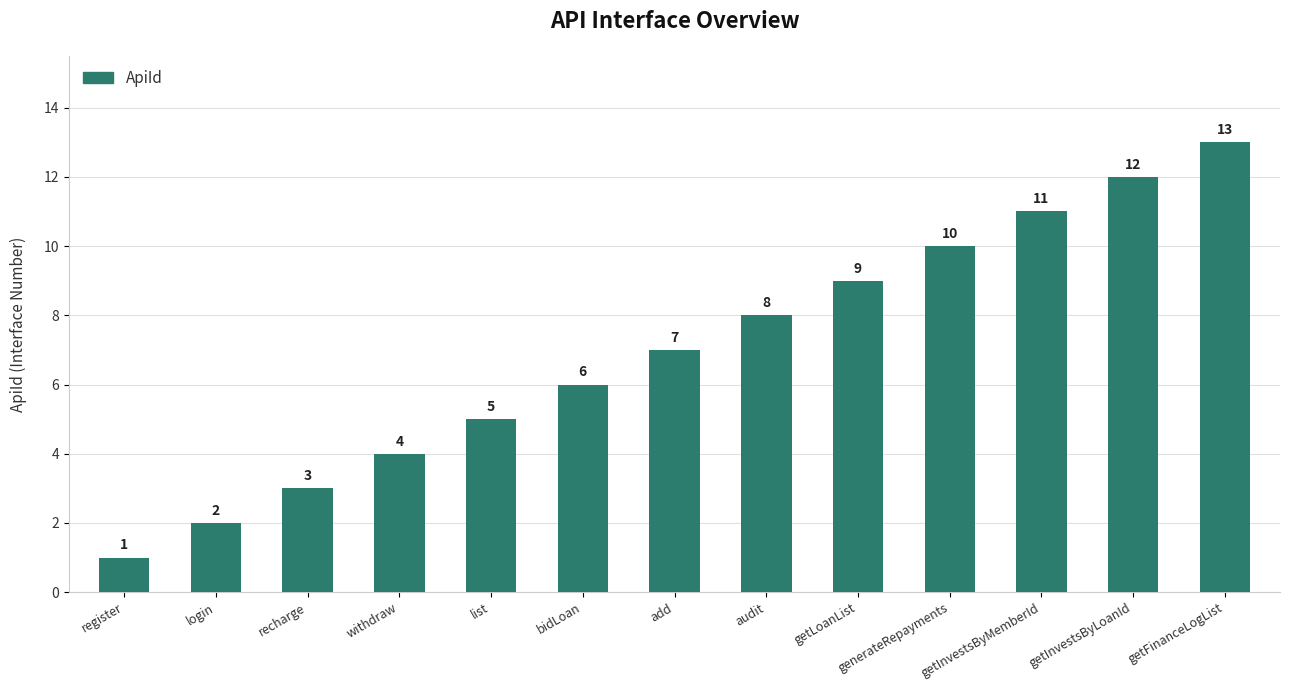

What is the ratio of the value at getInvestsByLoanId to the value at login?

6.0